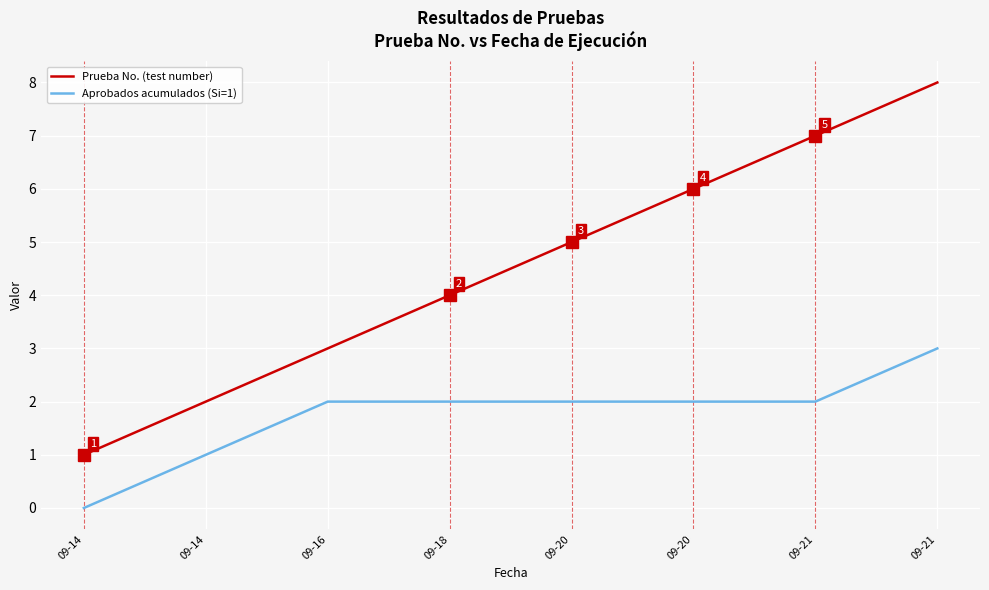

Reading left to right, list all the values displayed in this chart.

Prueba No. (test number): 09-14=1	09-14=2	09-16=3	09-18=4	09-20=5	09-20=6	09-21=7	09-21=8
Aprobados acumulados (Si=1): 09-14=0	09-14=1	09-16=2	09-18=2	09-20=2	09-20=2	09-21=2	09-21=3